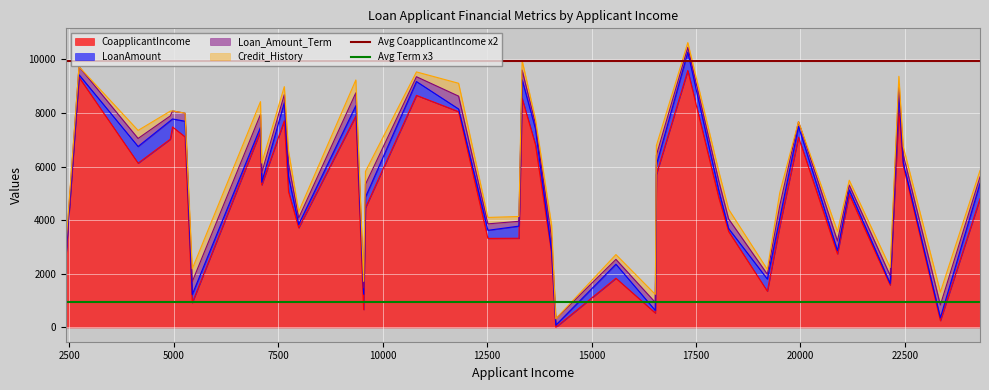

What is the maximum value for CoapplicantIncome?

9588